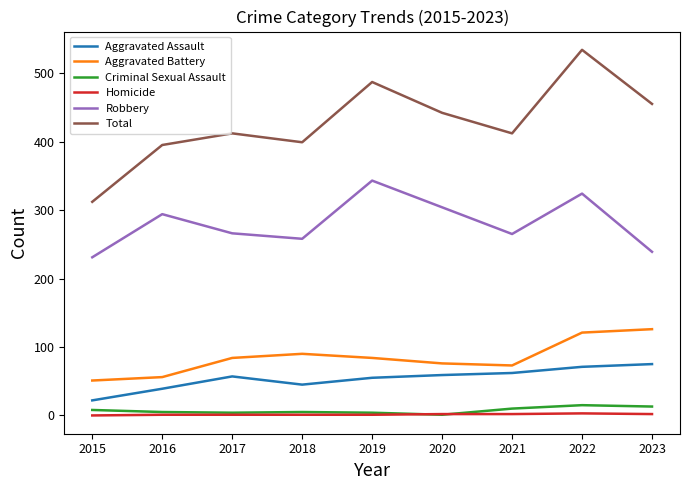

What is the highest value of the Criminal Sexual Assault series?

15